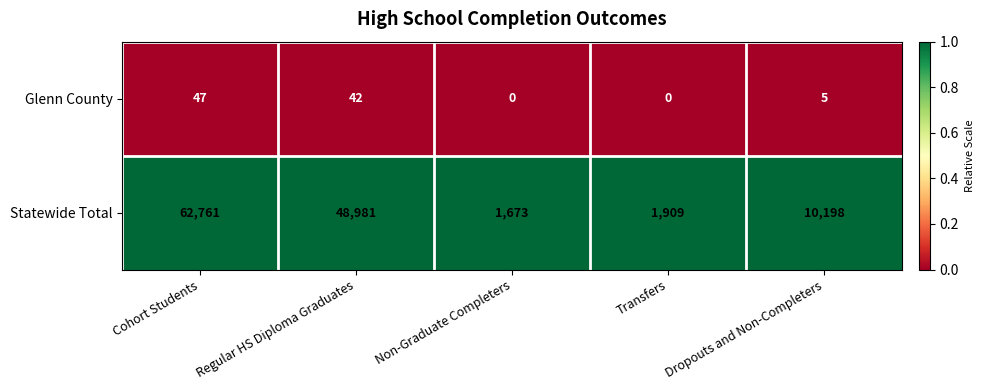

Which series changed the most between Cohort Students and Dropouts and Non-Completers?

Statewide Total